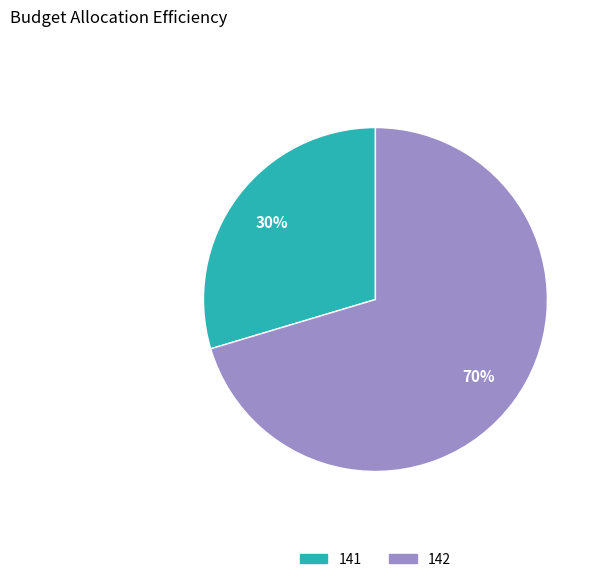

How many slices are in this pie chart?

2